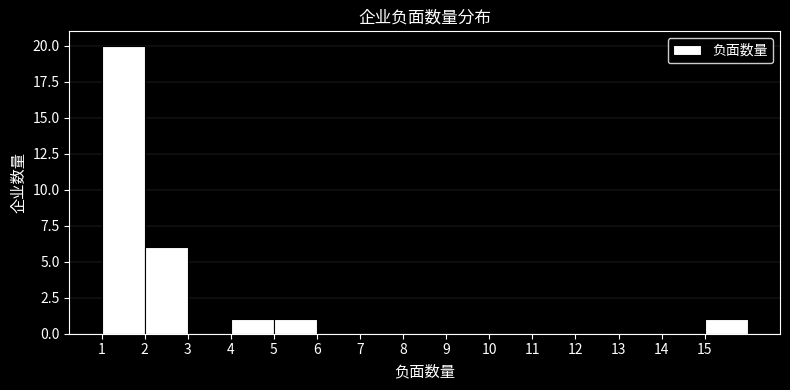

Which range on the x-axis has the tallest bar?

1 to 2